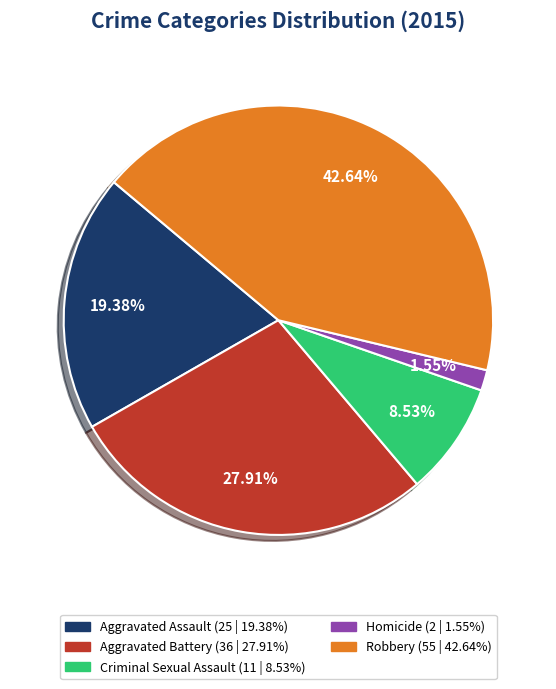

What is the smallest slice in the pie chart?

Homicide